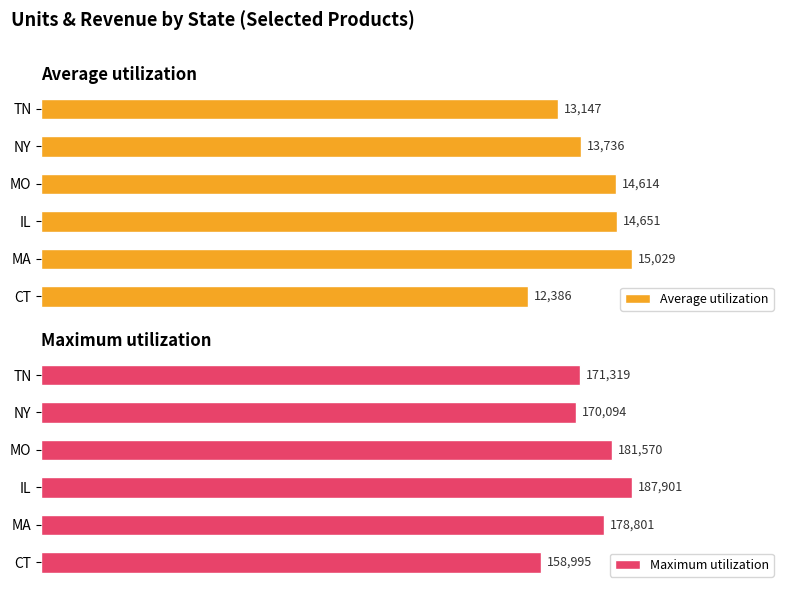

How many bars are there in total?

12